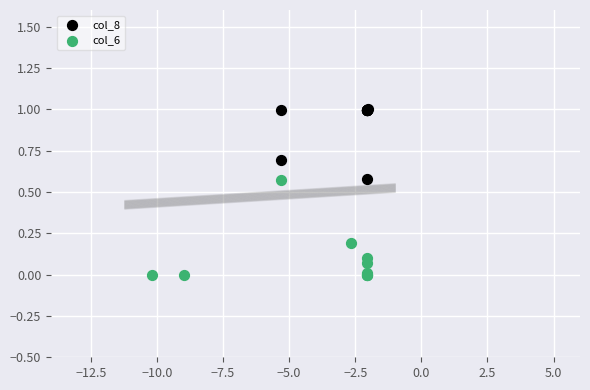

Which series has the largest Y range (max minus min)?

col_6